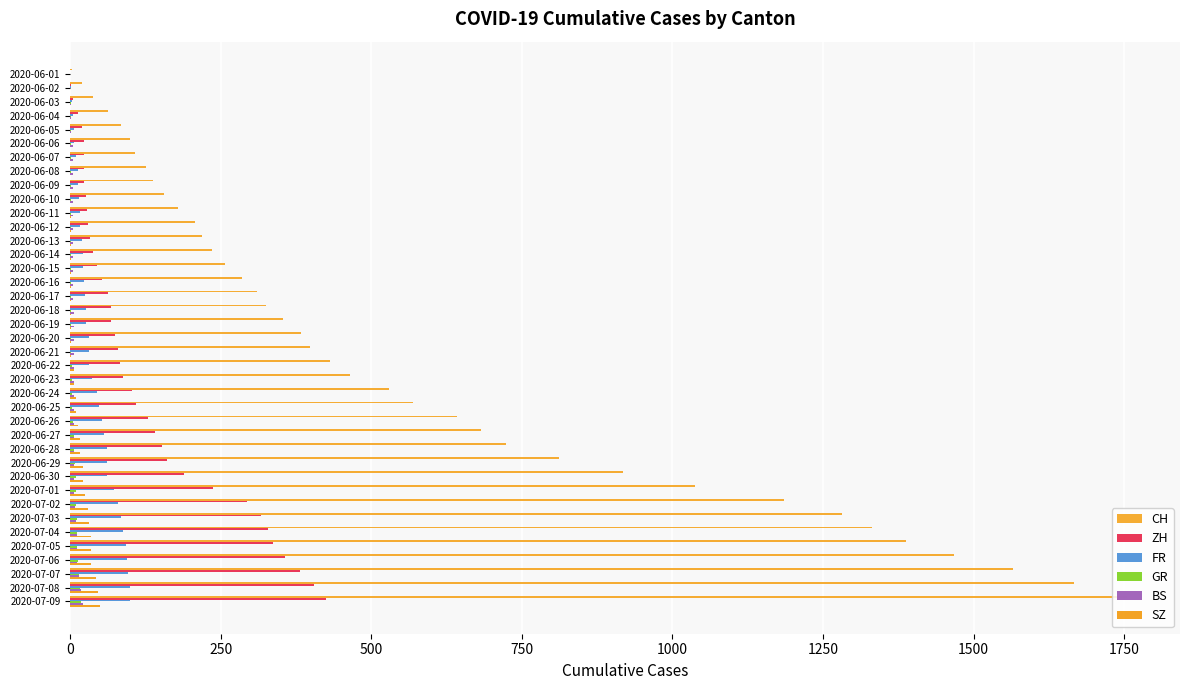

How many data points does each series have?

39